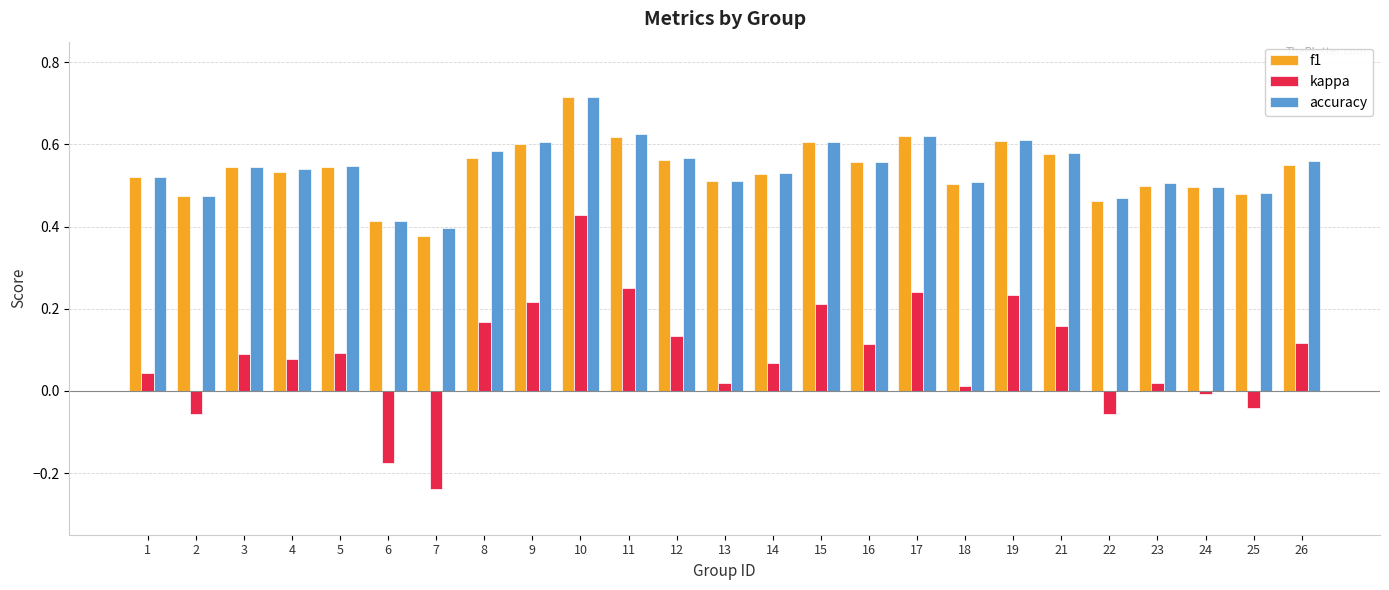

How many values in the kappa series exceed 0?

19